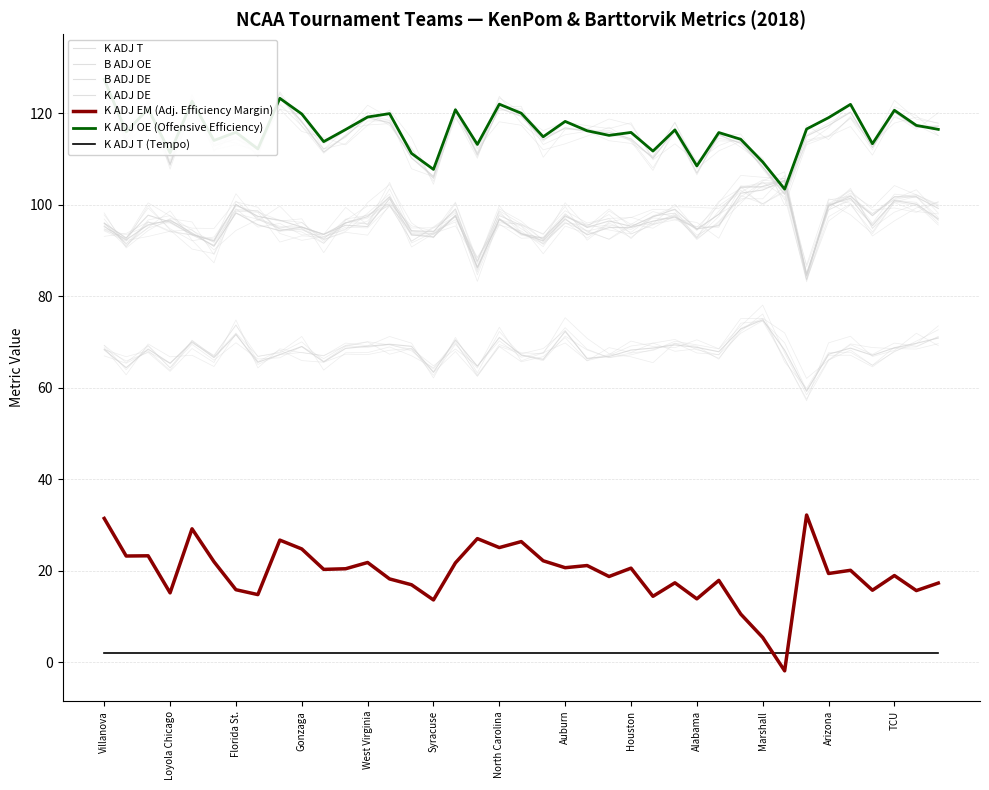

What is the label of the 5th point from the right?

Wichita St.